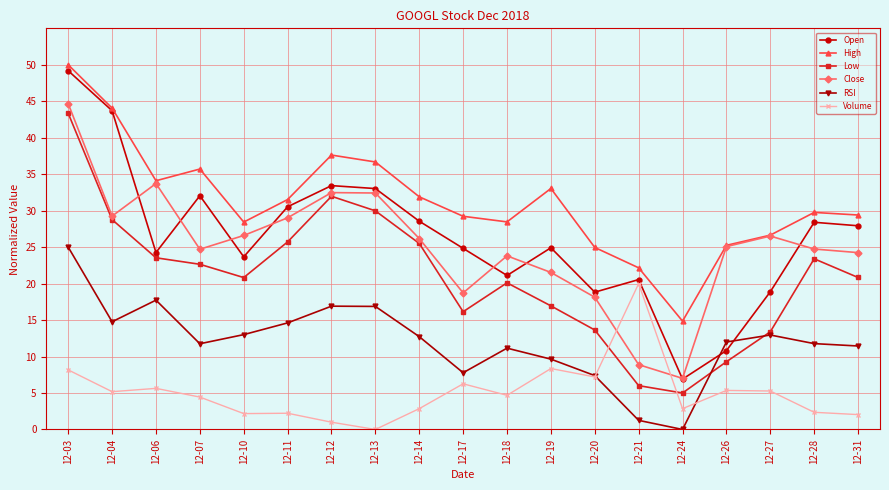

What is the value of the RSI point at the 18th from the left?

11.8